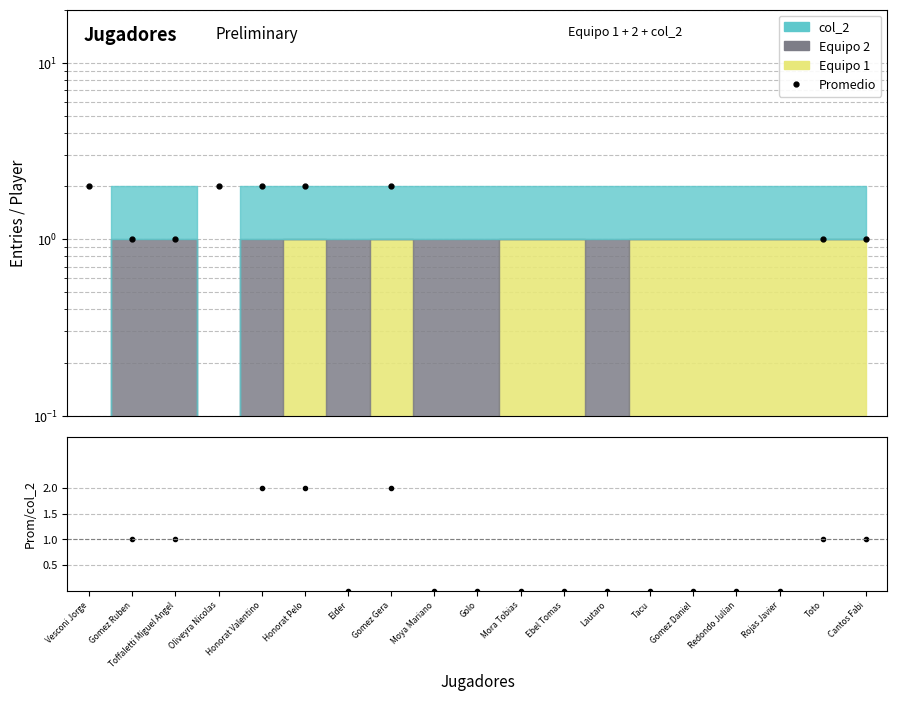

What is the maximum value for Promedio?

2.0